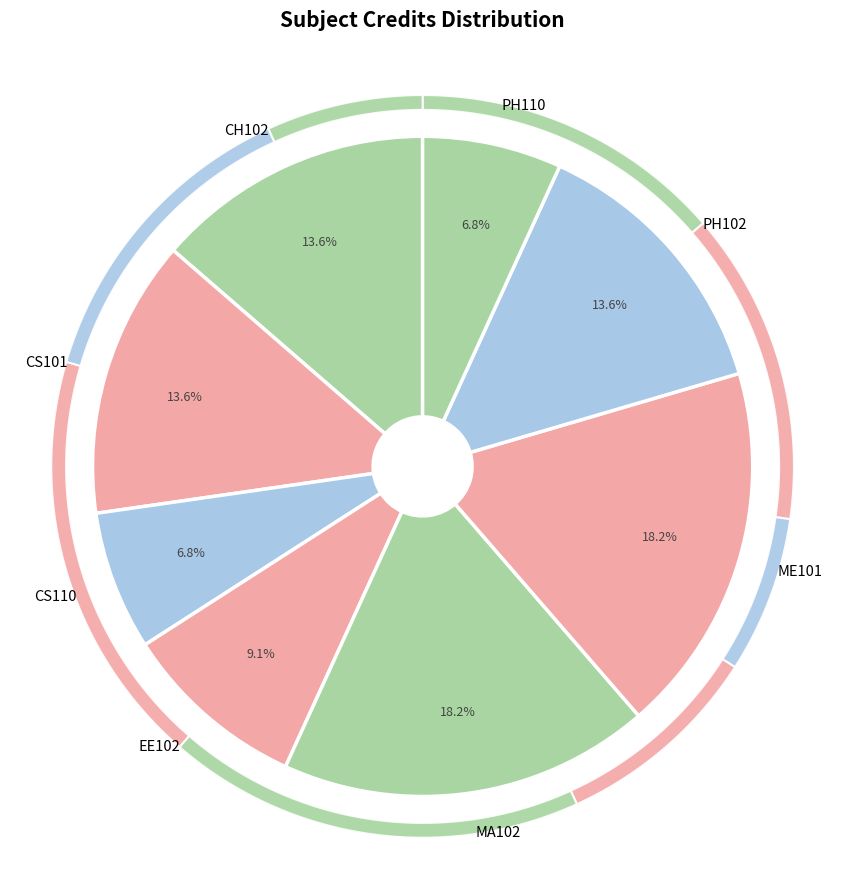

Count the number of slices in the pie.

8